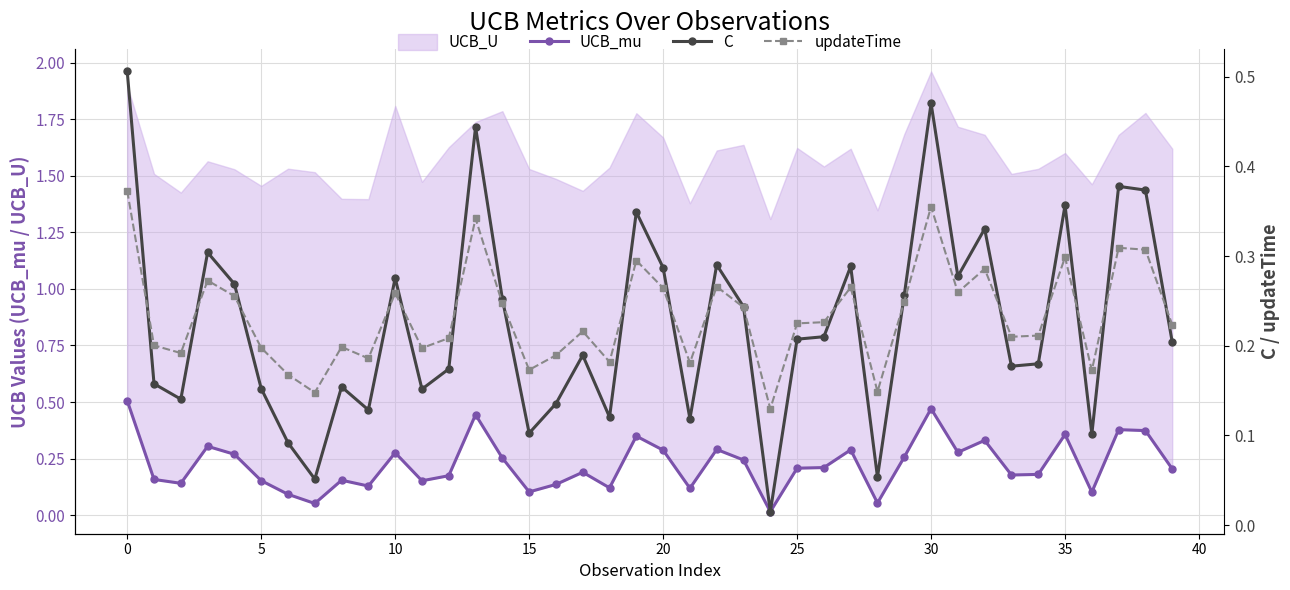

What is the label of the 27th point from the right?

13